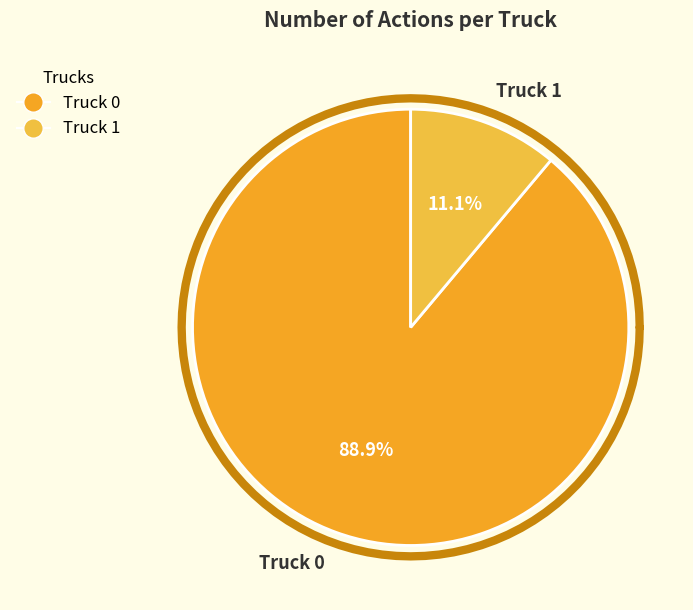

What is the majority slice?

Truck 0